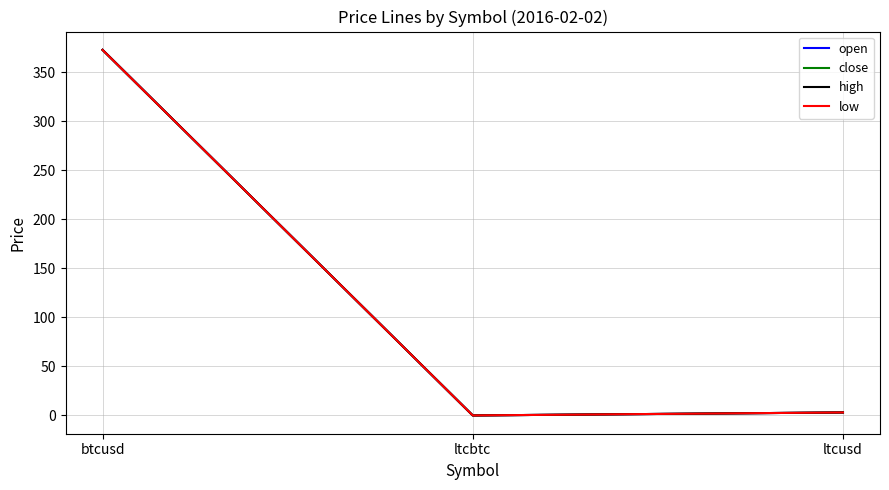

True or false: low has a value of 3.1 at ltcusd.

True